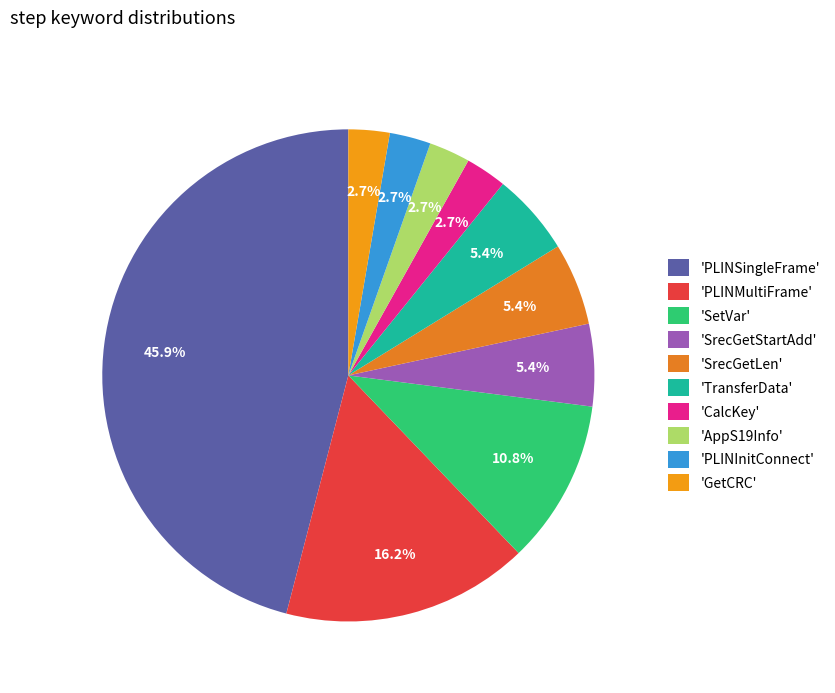

To the nearest percent, what is the average slice percentage?

10%